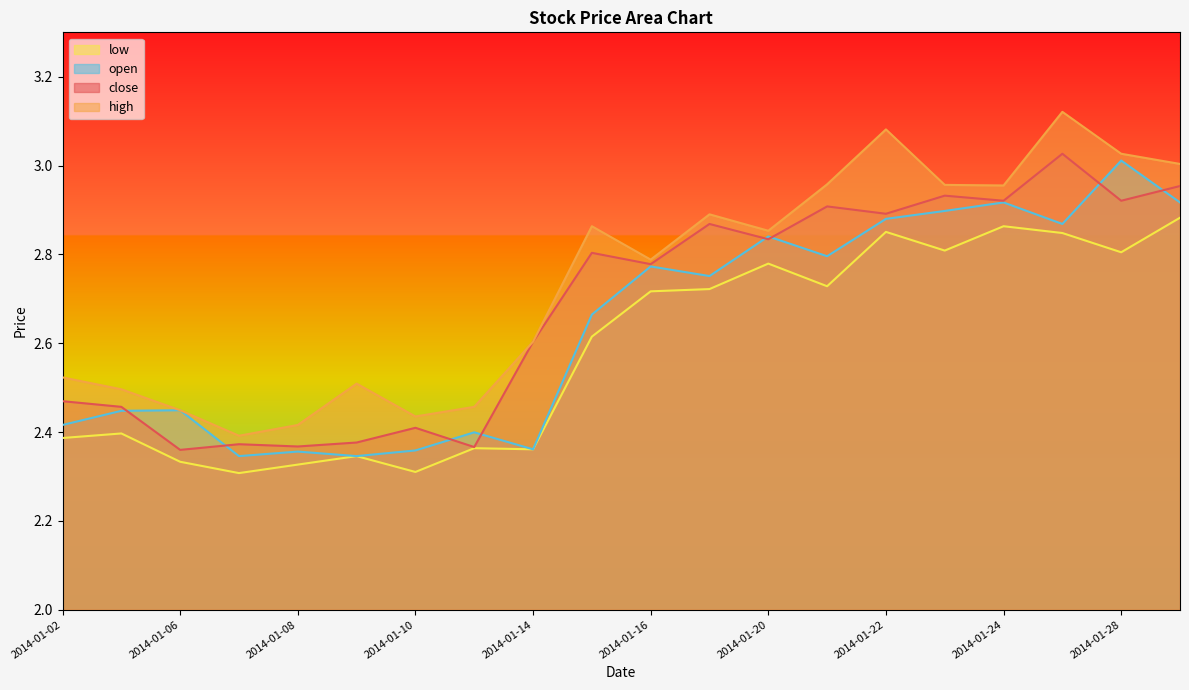

The open series shows 4.0 at 2014-01-08. True or false?

False